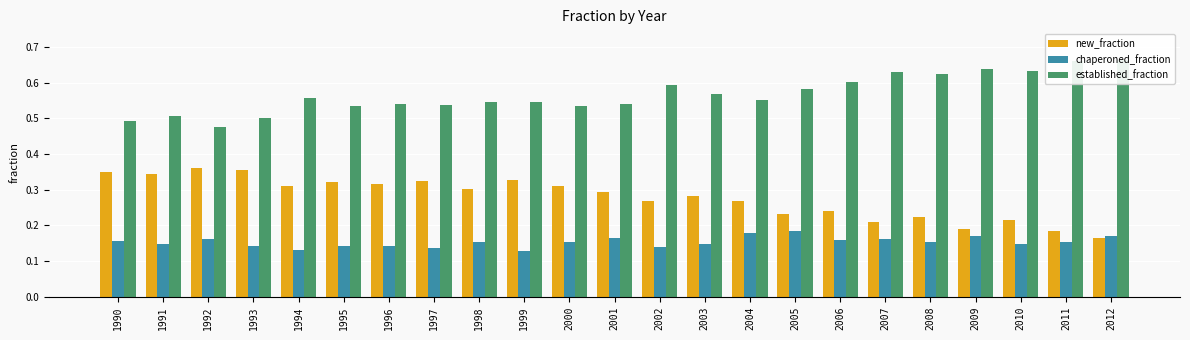

Reading left to right, what are all the values shown in this chart?

new_fraction: 1990=0.4	1991=0.3	1992=0.4	1993=0.4	1994=0.3	1995=0.3	1996=0.3	1997=0.3	1998=0.3	1999=0.3	2000=0.3	2001=0.3	2002=0.3	2003=0.3	2004=0.3	2005=0.2	2006=0.2	2007=0.2	2008=0.2	2009=0.2	2010=0.2	2011=0.2	2012=0.2
chaperoned_fraction: 1990=0.2	1991=0.1	1992=0.2	1993=0.1	1994=0.1	1995=0.1	1996=0.1	1997=0.1	1998=0.2	1999=0.1	2000=0.2	2001=0.2	2002=0.1	2003=0.1	2004=0.2	2005=0.2	2006=0.2	2007=0.2	2008=0.2	2009=0.2	2010=0.1	2011=0.2	2012=0.2
established_fraction: 1990=0.5	1991=0.5	1992=0.5	1993=0.5	1994=0.6	1995=0.5	1996=0.5	1997=0.5	1998=0.5	1999=0.5	2000=0.5	2001=0.5	2002=0.6	2003=0.6	2004=0.6	2005=0.6	2006=0.6	2007=0.6	2008=0.6	2009=0.6	2010=0.6	2011=0.7	2012=0.7